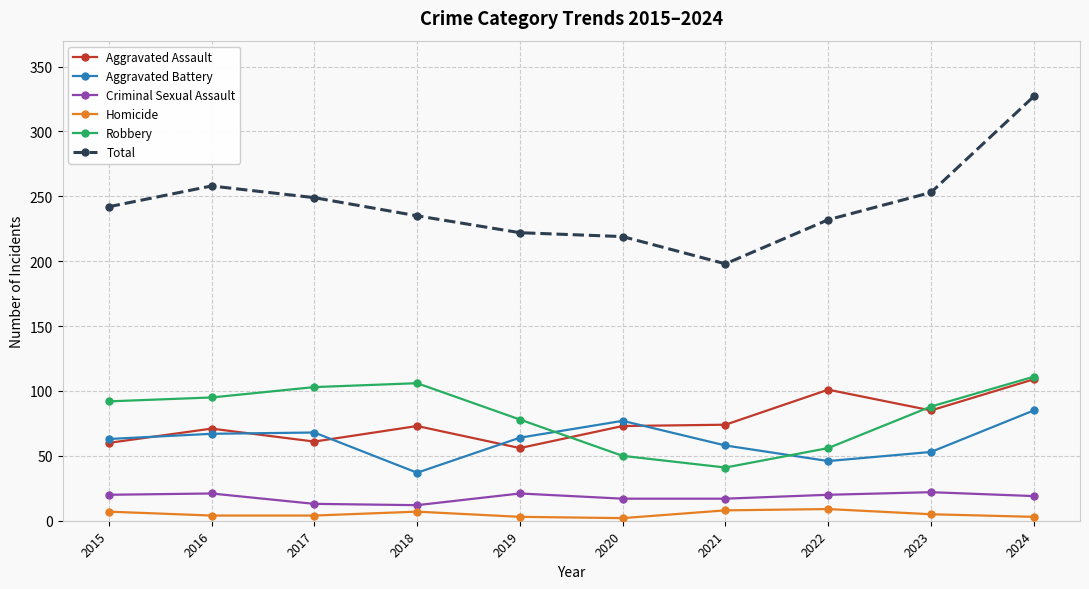

Which series has the largest range (max minus min)?

Total